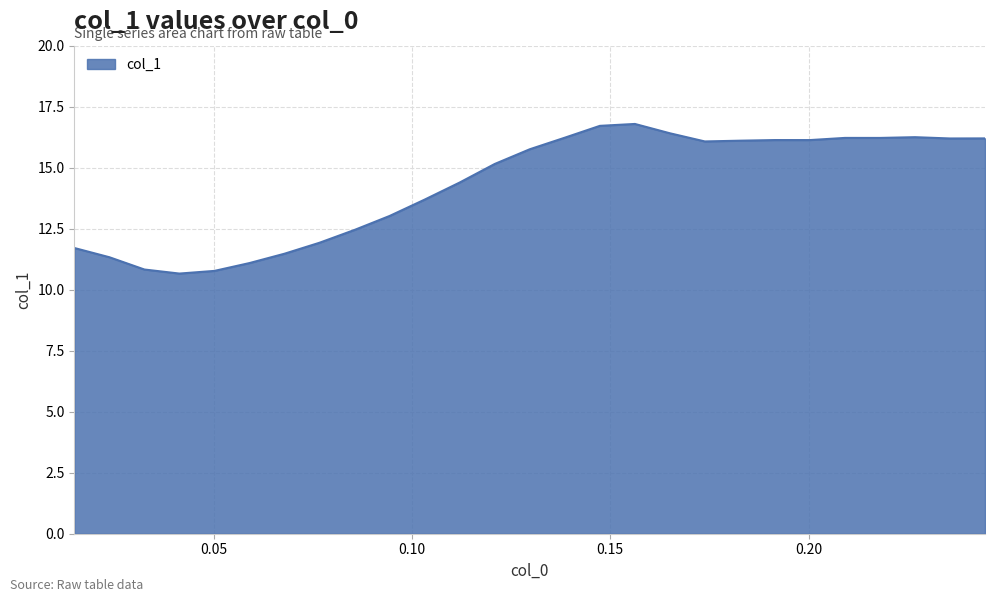

What is the difference between the maximum and minimum values?

6.1